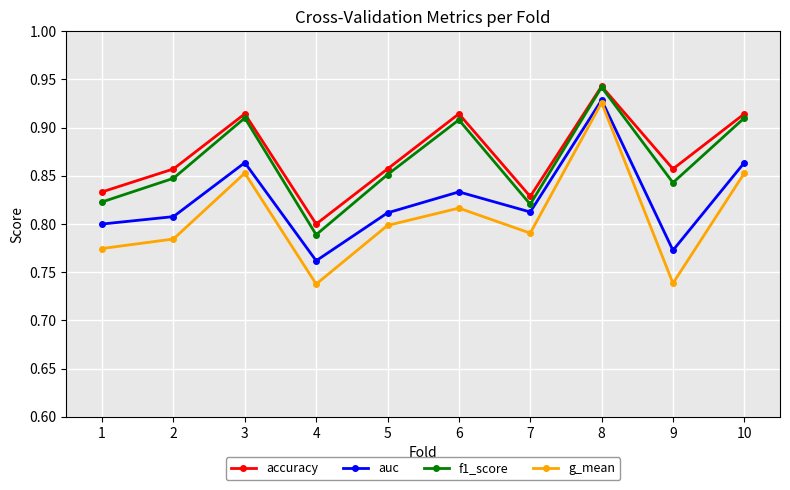

Count the f1_score values in the range 0 to 1.

10